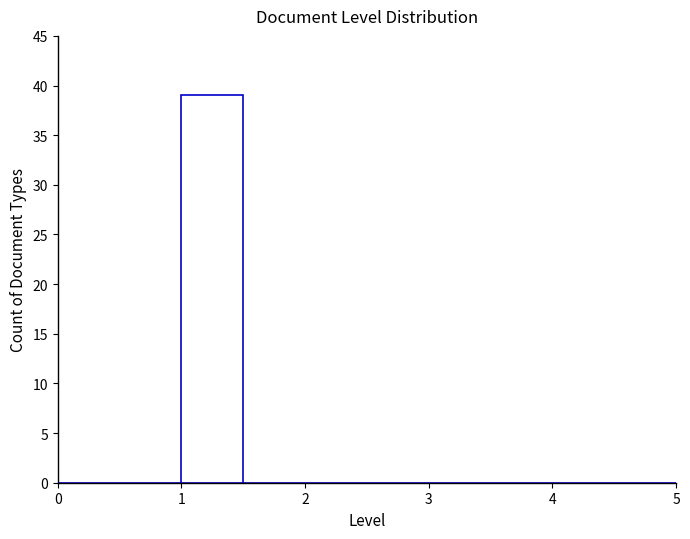

Reading left to right, transcribe this chart: for each bar, give the range it covers on the x-axis and its height. The values are not printed on the chart, so give them approximately, as read against the axis.

0.0 to 0.5: 0
0.5 to 1.0: 0
1.0 to 1.5: 39
1.5 to 2.0: 0
2.0 to 2.5: 0
2.5 to 3.0: 0
3.0 to 3.5: 0
3.5 to 4.0: 0
4.0 to 4.5: 0
4.5 to 5.0: 0